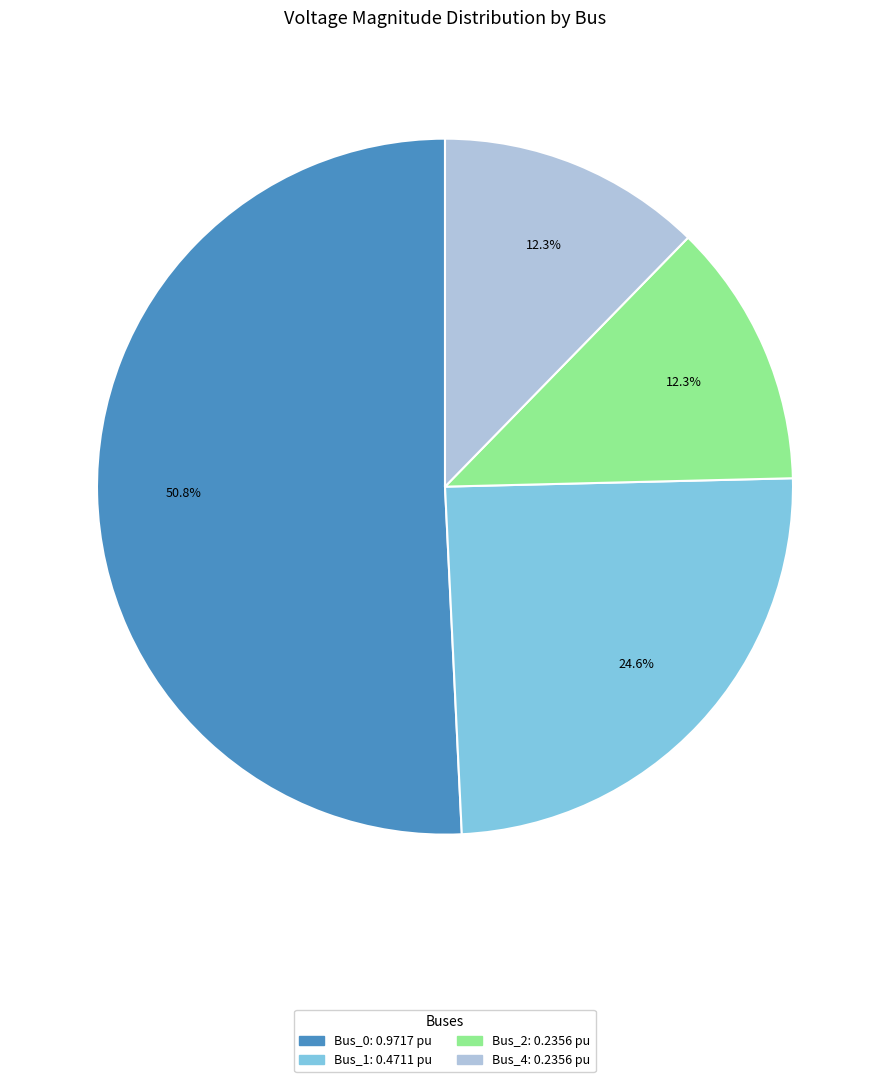

Is there a majority slice in this chart?

Yes